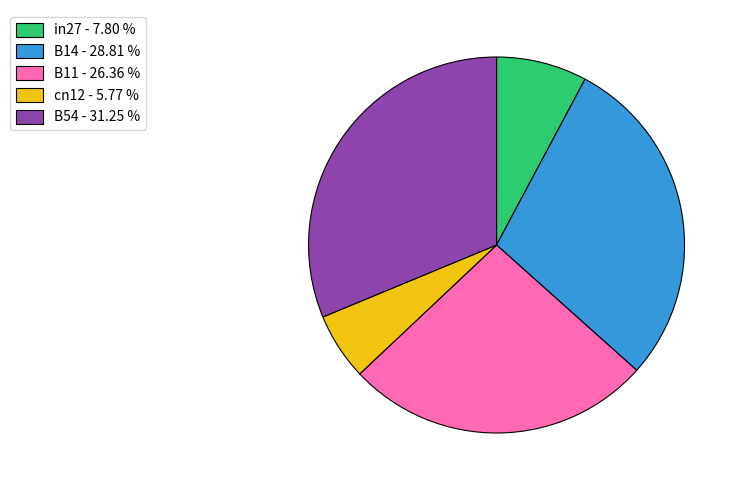

Does cn12 account for over 50% of the chart?

No